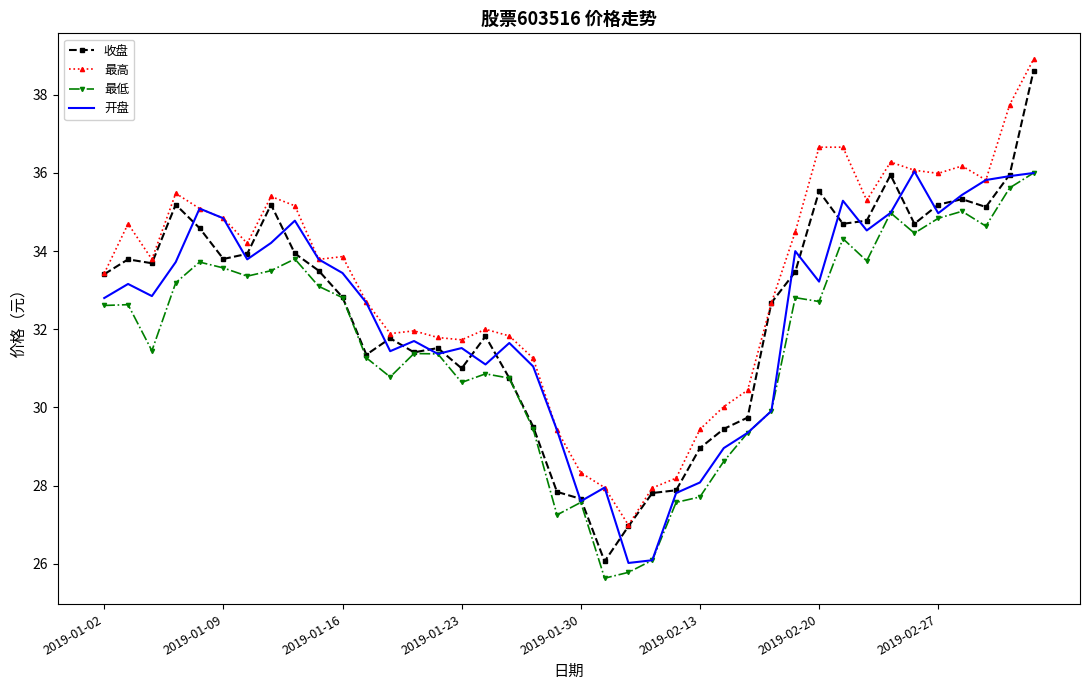

What is the average value of the 收盘 series?

32.4